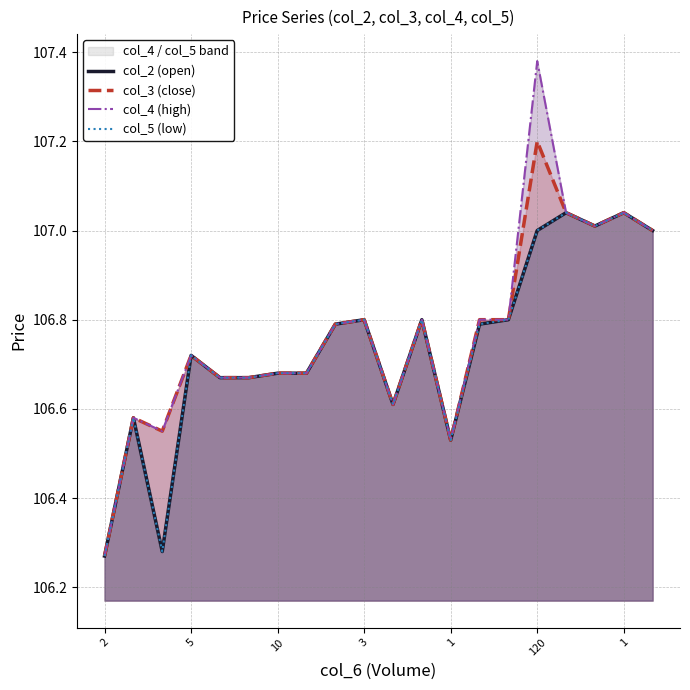

How many lines are shown in the chart?

4